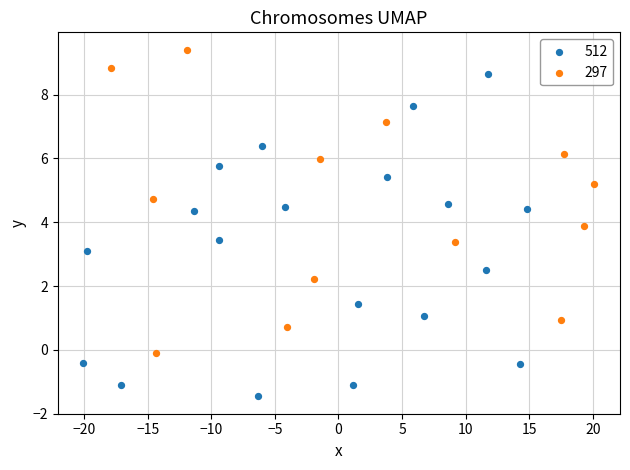

Which series has the widest spread of Y values?

512